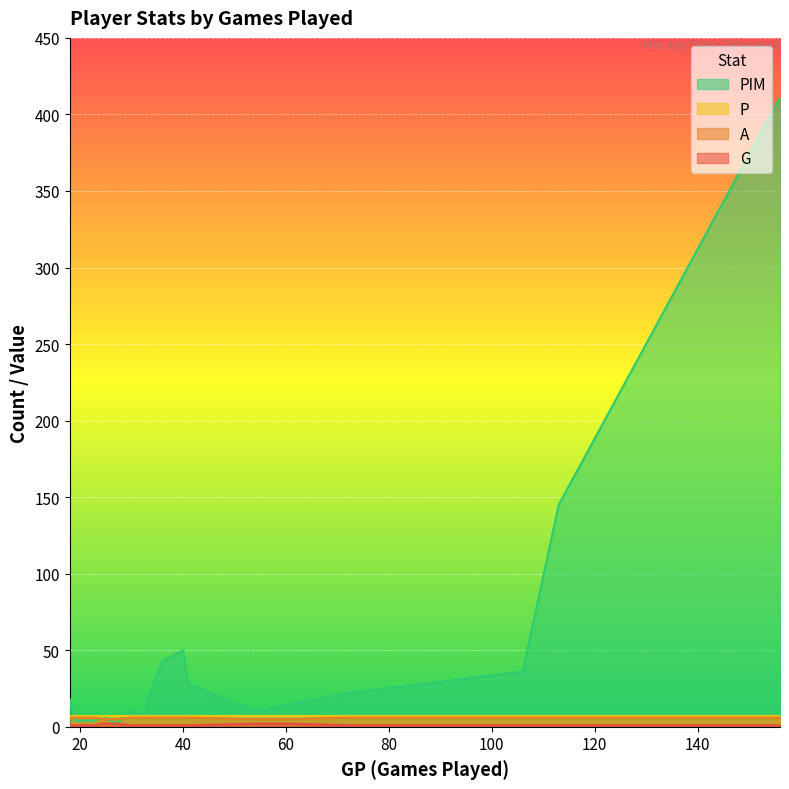

Which category has the highest value in the PIM series?

156